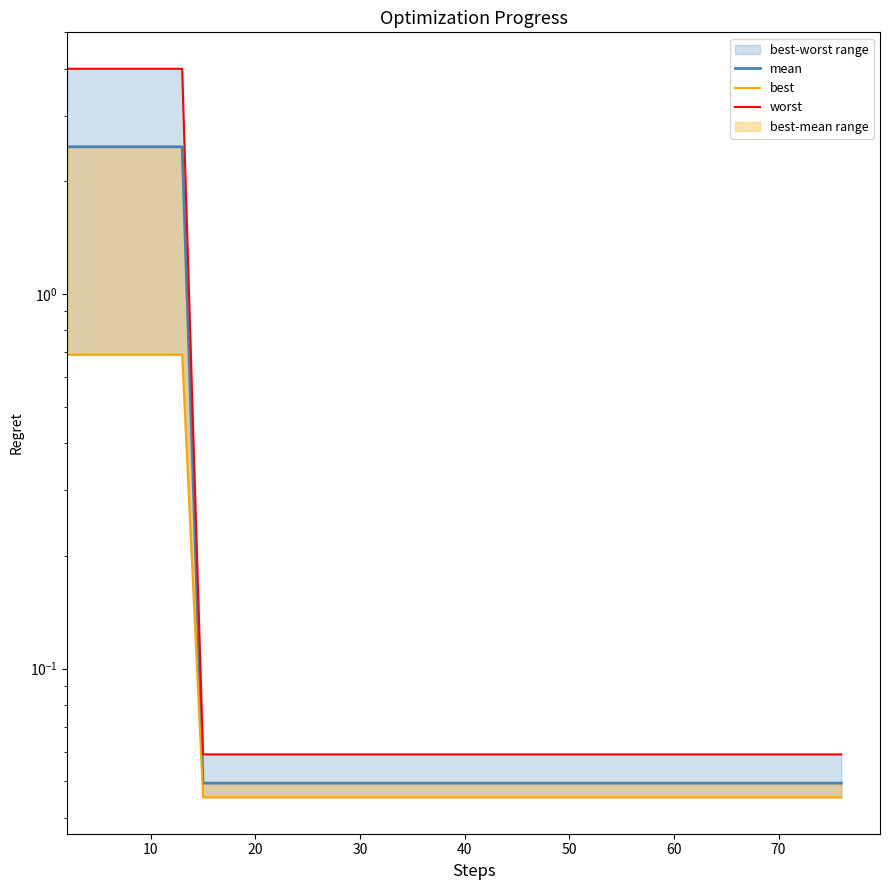

Rank the series by their average value, from highest to lowest.

worst, mean, best